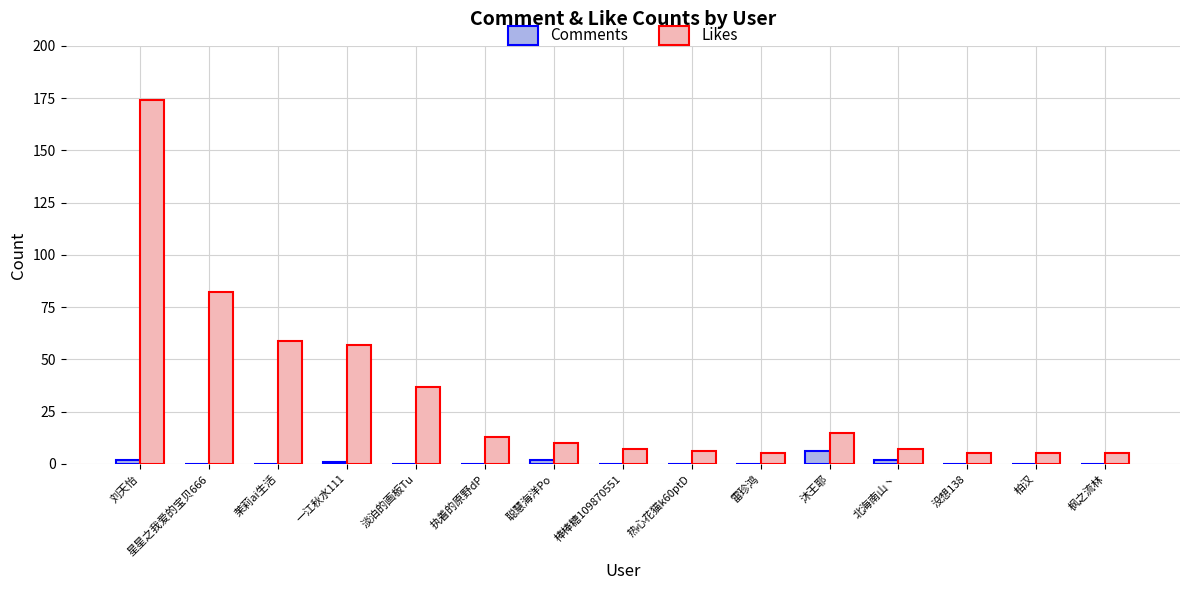

The value of Comments at 热心花猫k60ptD is 0. True or false?

True